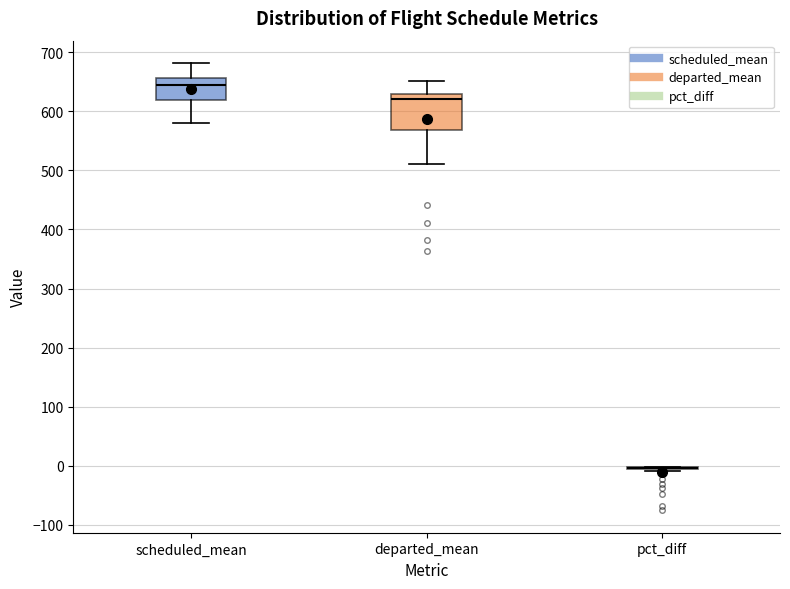

Reading left to right, read every box against the y-axis: the position of its median line, the range the box covers, and the ends of its whiskers. The values are not printed on the chart, so give them approximately, as read against the axis.

scheduled_mean: median 640, box 620 to 660, whiskers 580 to 680
departed_mean: median 620, box 570 to 630, whiskers 510 to 650
pct_diff: box collapsed to a line at 0, whiskers -10 to 0